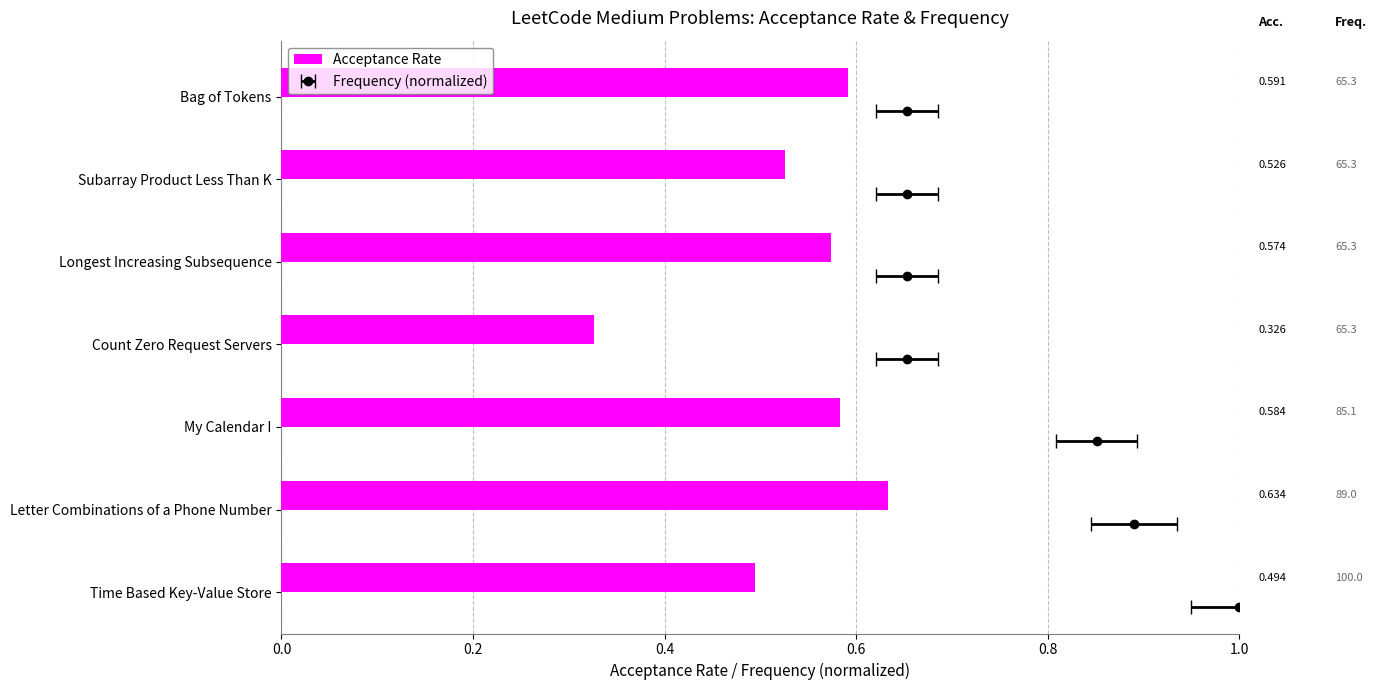

What is the change in value from Time Based Key-Value Store to Longest Increasing Subsequence?

+0.1